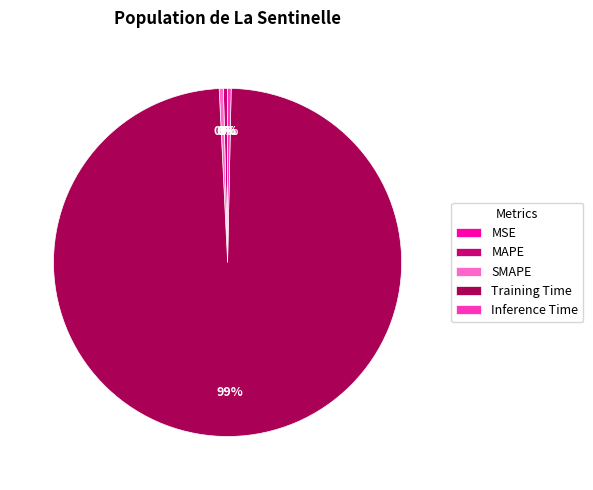

Is the sum of Training Time and MAPE greater than half?

Yes